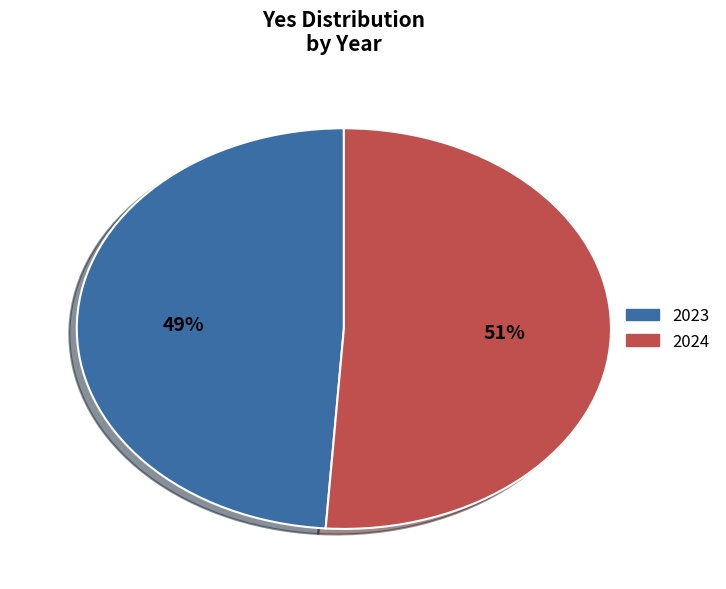

Is there any slice that represents more than half of the pie?

Yes